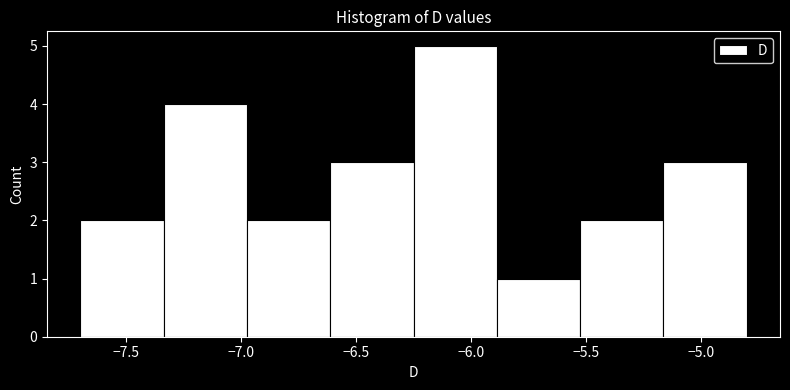

Reading left to right, list every bar in this chart as the range it spans on the x-axis followed by its height. Neither the bar edges nor the heights are printed on the chart, so give them approximately, as read against the axes.

-7.70 to -7.35: 2
-7.35 to -6.95: 4
-6.95 to -6.60: 2
-6.60 to -6.25: 3
-6.25 to -5.90: 5
-5.90 to -5.50: 1
-5.50 to -5.15: 2
-5.15 to -4.80: 3